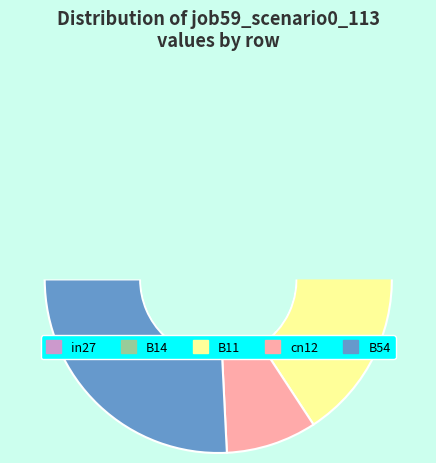

What is the smallest slice in the pie chart?

cn12